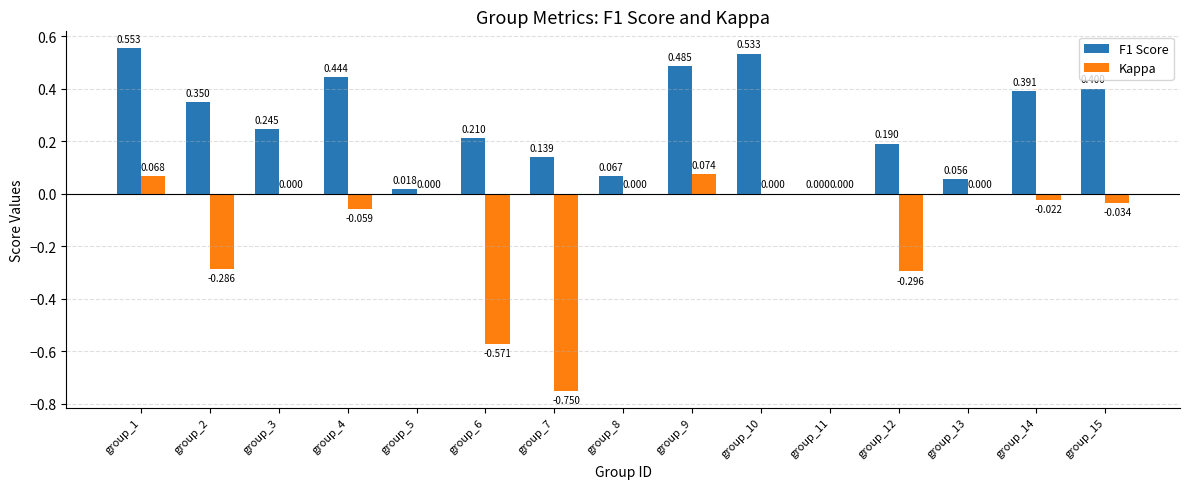

Is the value of Kappa at group_13 greater than the value of F1 Score at group_14?

No